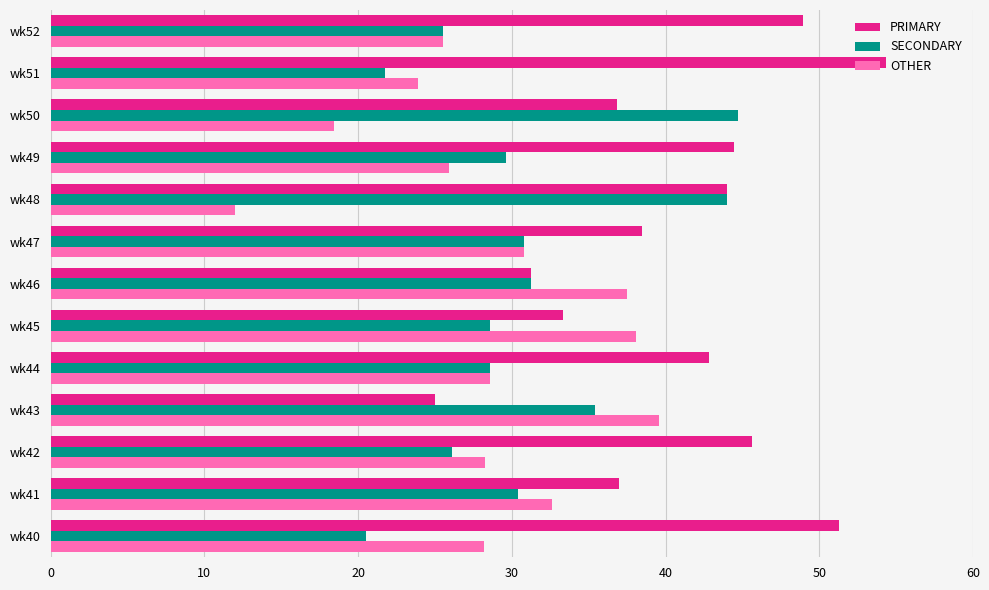

Which category has the highest value across all series?

wk51